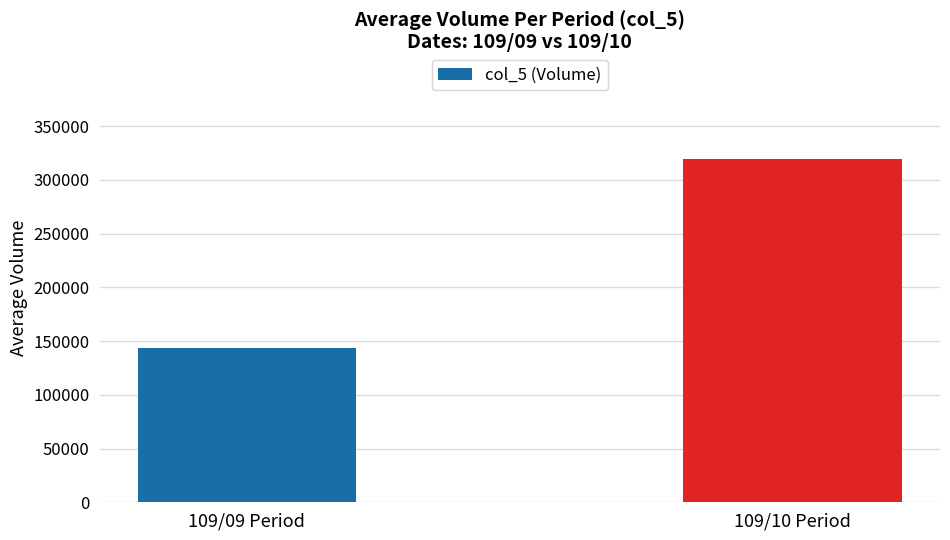

List the labels in order of value, smallest first.

109/09 Period, 109/10 Period